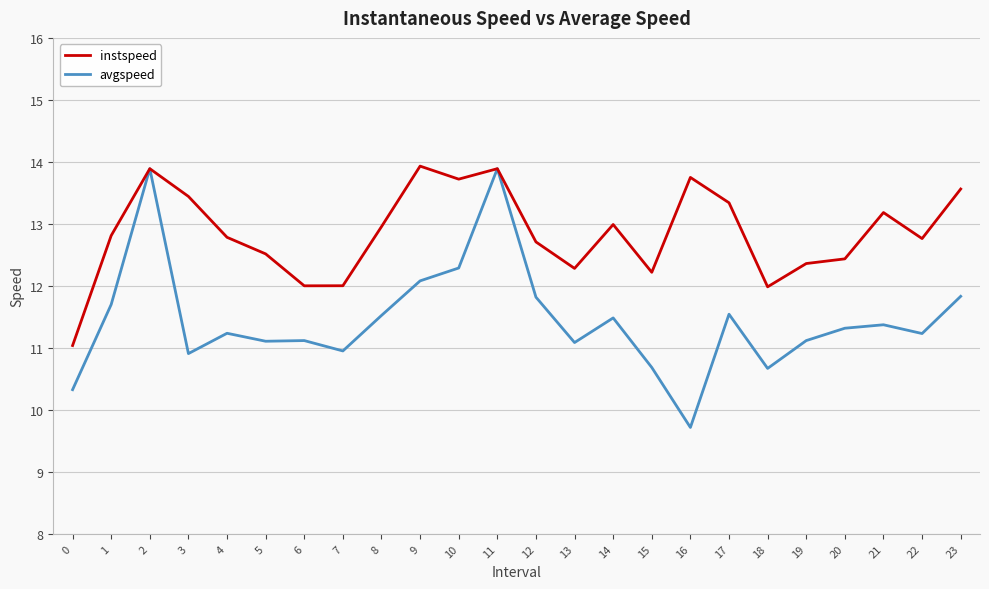

What value does the instspeed series have at 7?

12.0